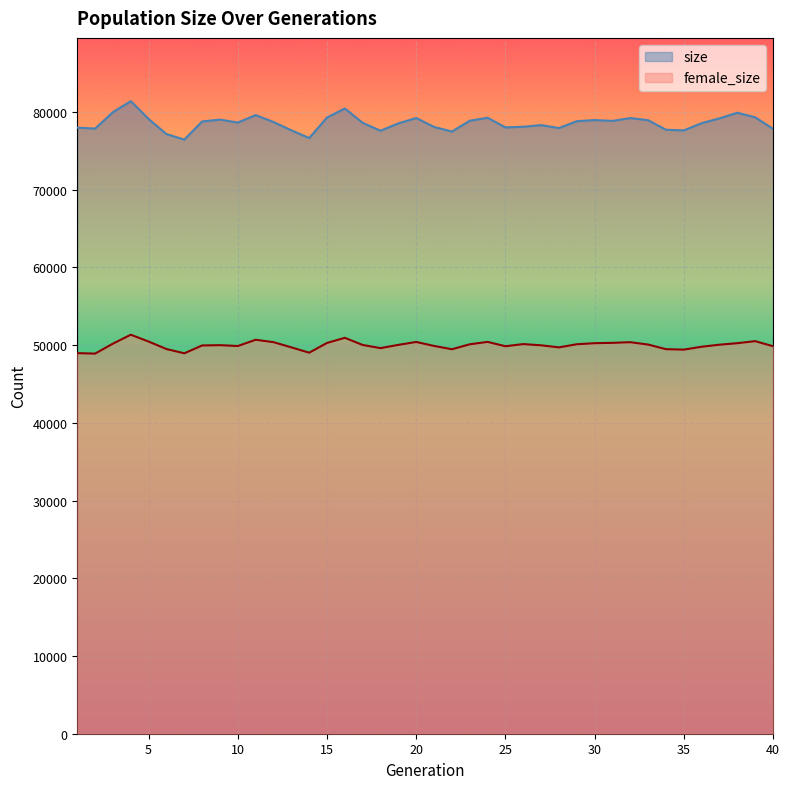

In female_size, how many points are lower than both neighbors (excluding endpoints)?

9